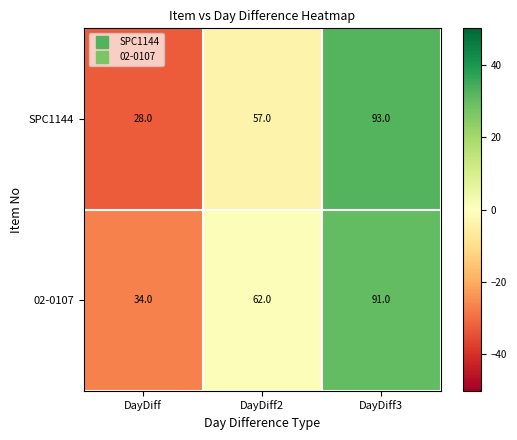

List the series in order of their overall mean, lowest first.

SPC1144, 02-0107